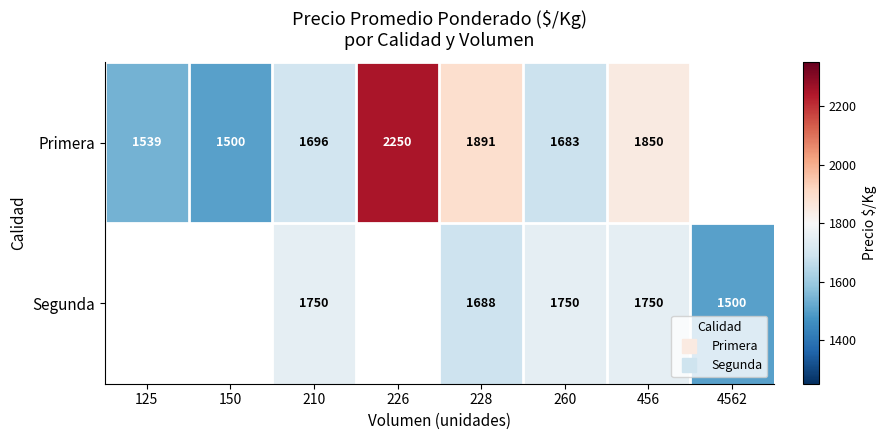

What is the lowest value of the Primera series?

1500.0